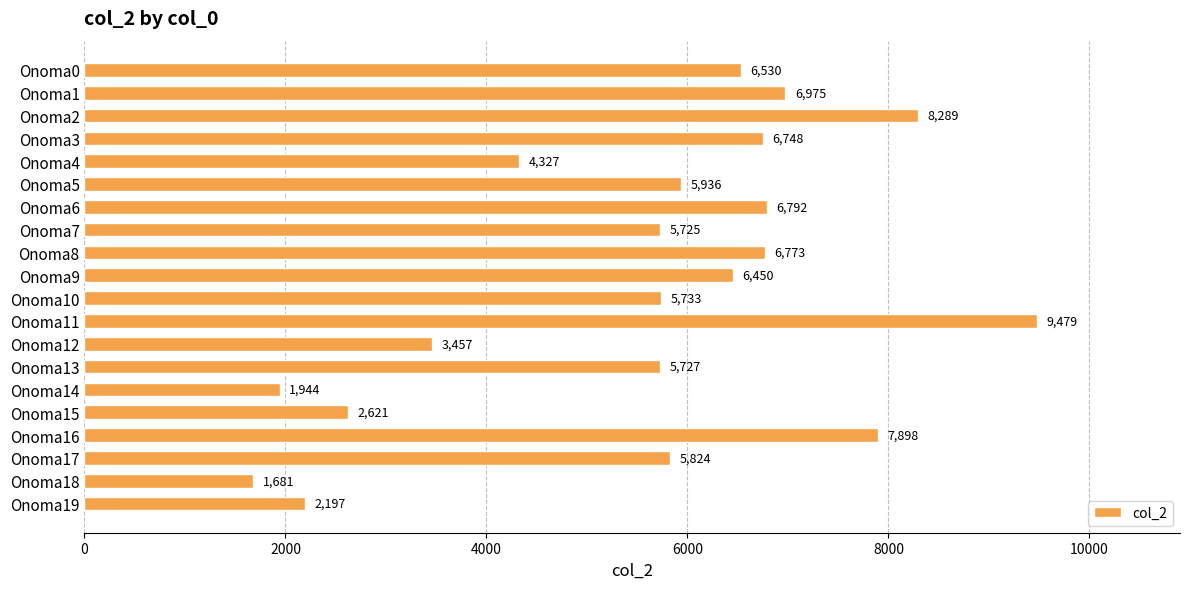

Rank the categories by value from highest to lowest.

Onoma11, Onoma2, Onoma16, Onoma1, Onoma6, Onoma8, Onoma3, Onoma0, Onoma9, Onoma5, Onoma17, Onoma10, Onoma13, Onoma7, Onoma4, Onoma12, Onoma15, Onoma19, Onoma14, Onoma18